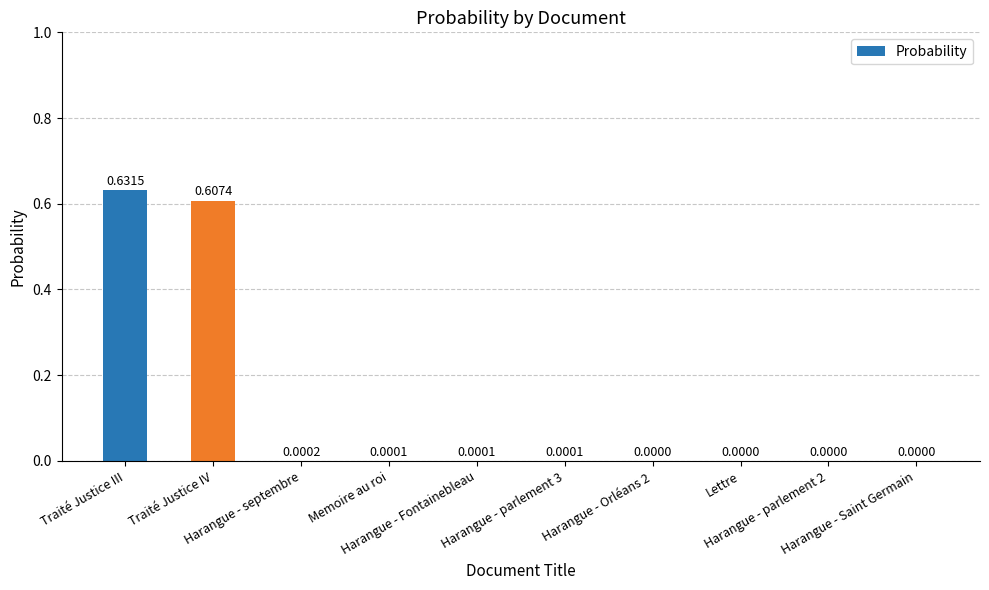

What is the sum of all values?

1.2